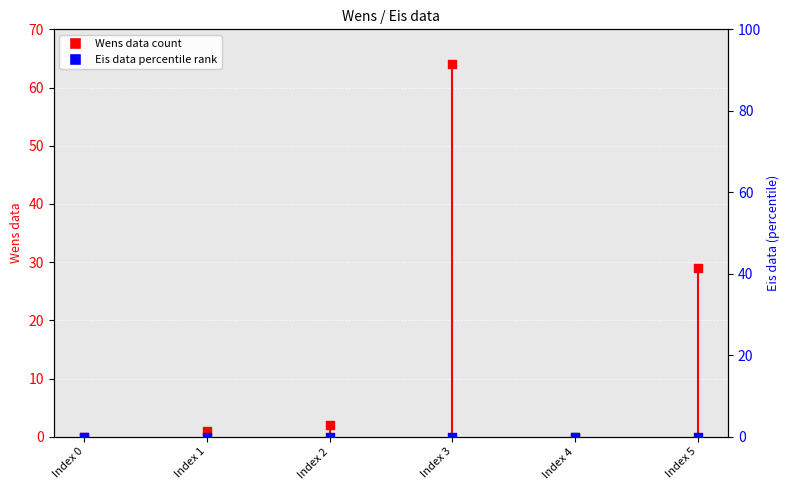

At how many categories does at least one series exceed 23?

2